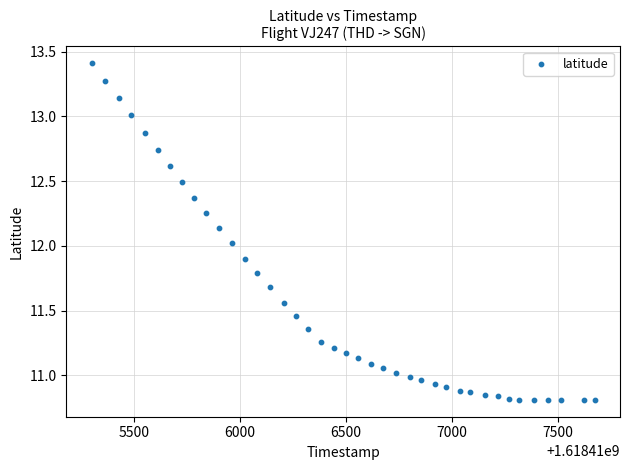

What is the range of Y values (max minus min)?

2.6